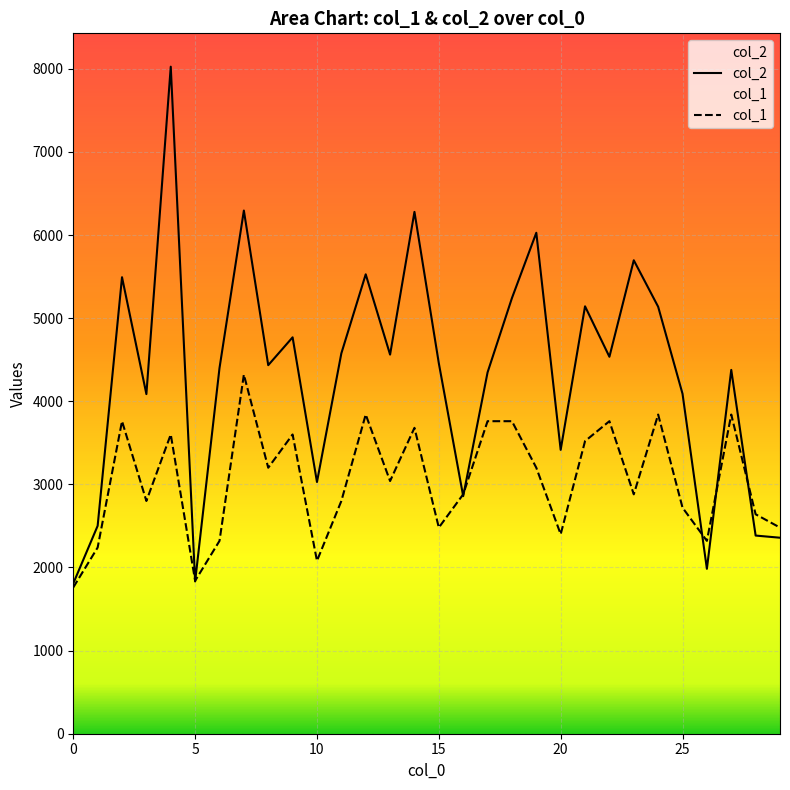

True or false: col_2 has a value of 5696 at 23.

True